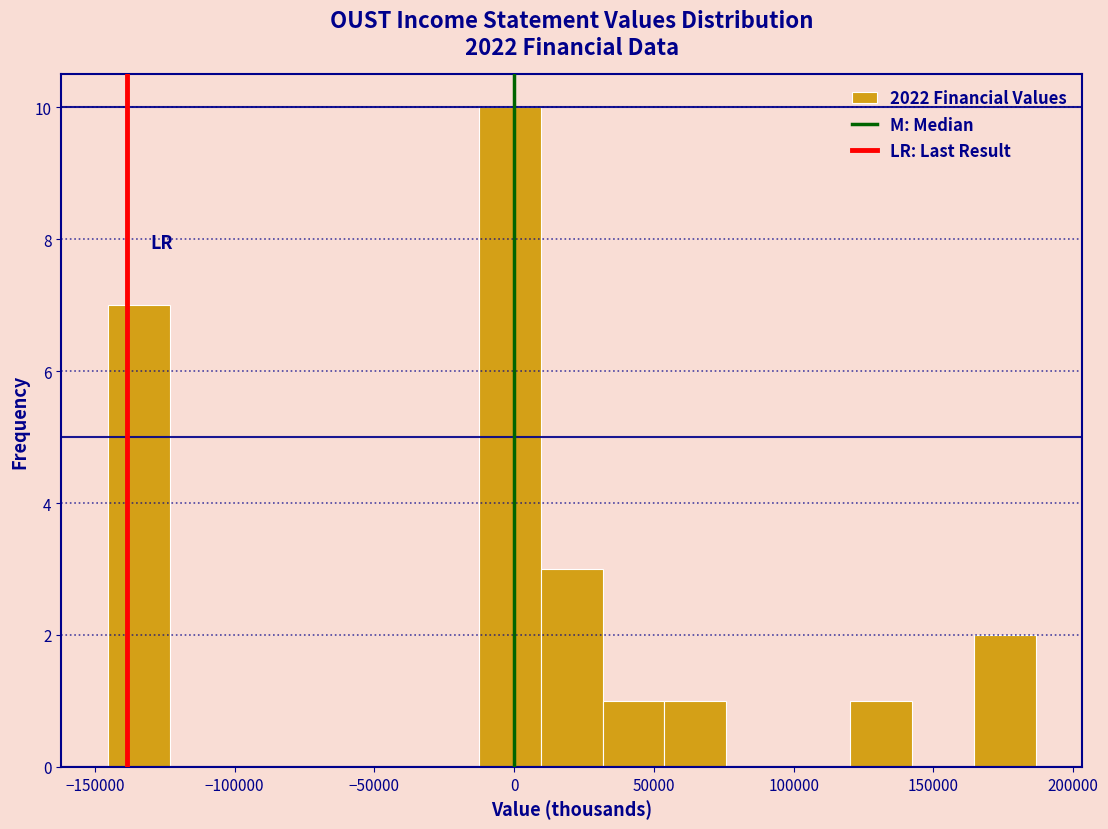

Over which range of the x-axis is the bar tallest?

-15000 to 10000